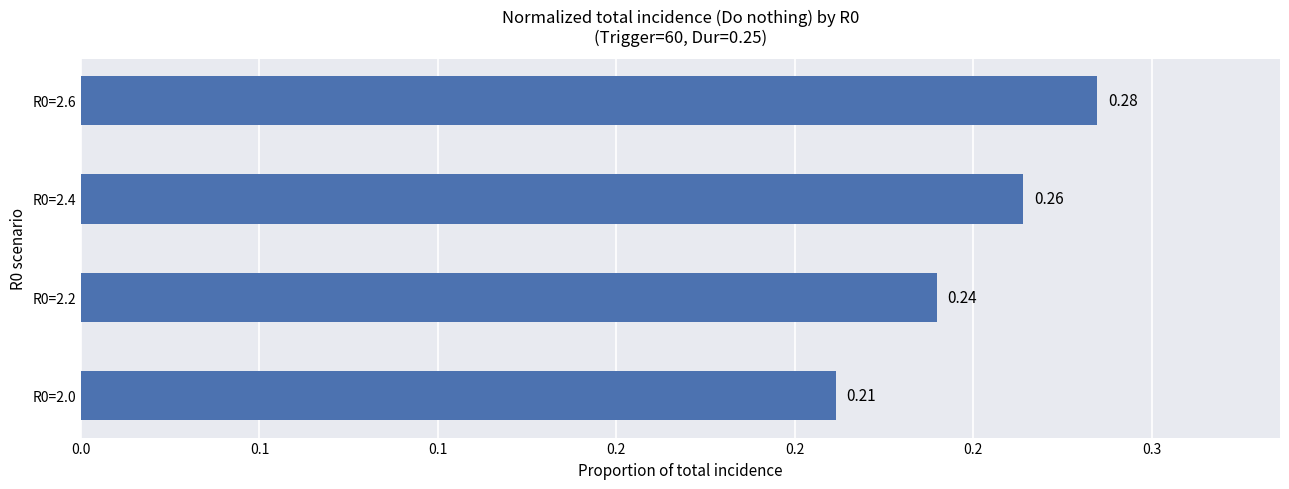

Which category has the highest value across all series?

R0=2.6